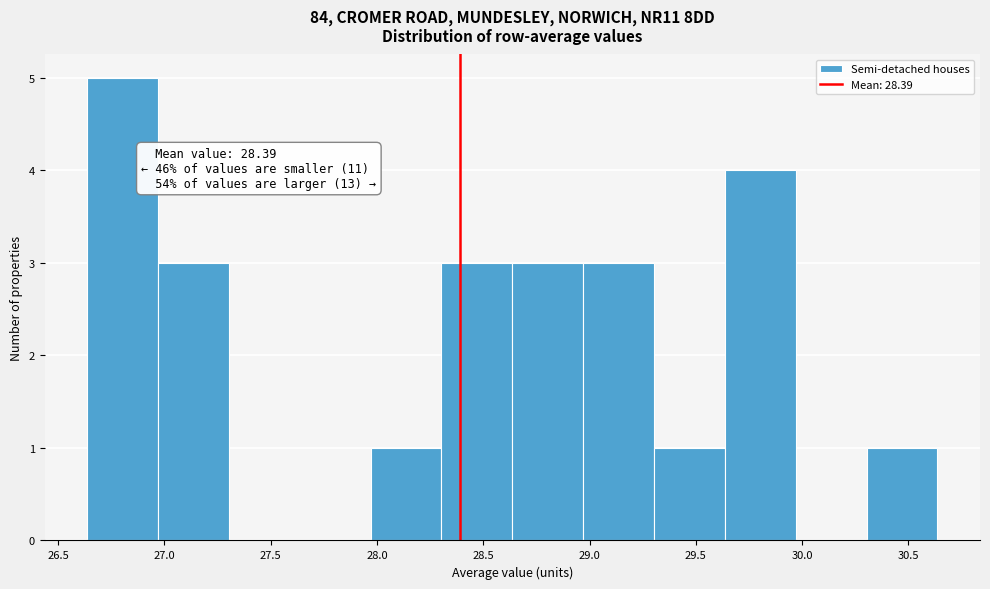

Over which range of the x-axis is the bar tallest?

26.65 to 26.95